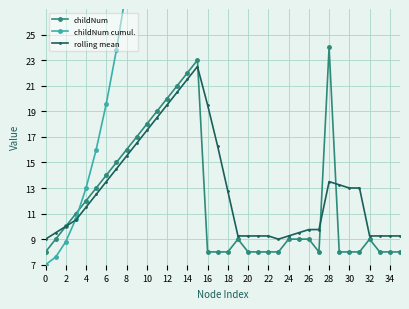

How many interior local peaks does the childNum series have?

4